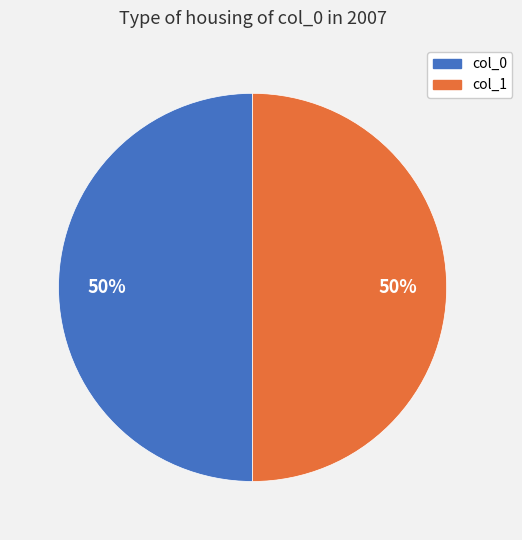

To the nearest percent, what is the average slice percentage?

50%